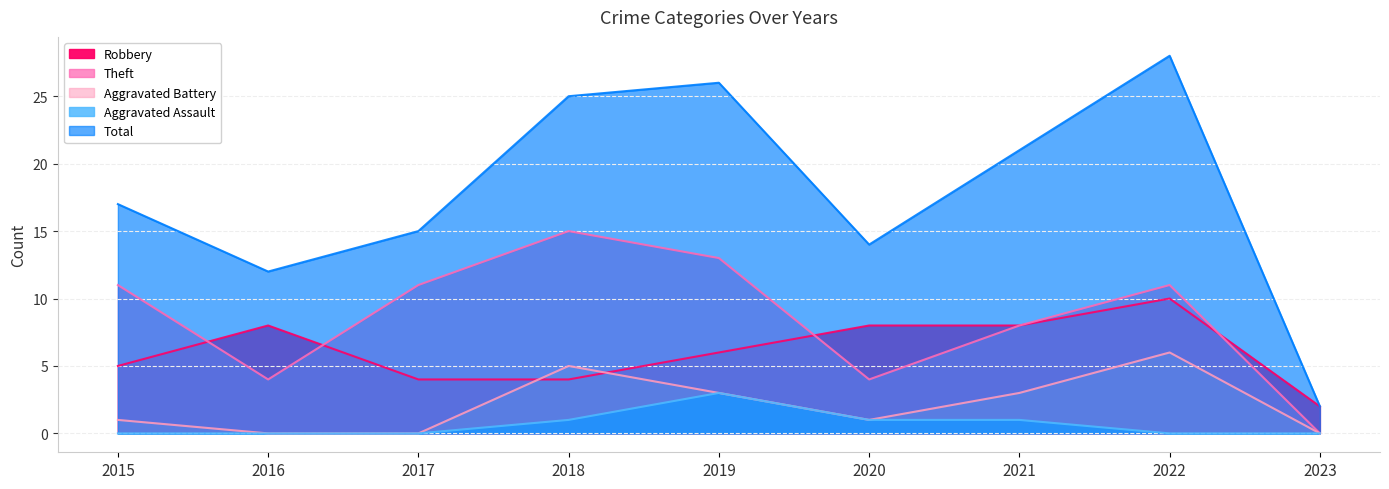

Rank the series by their maximum value, from highest to lowest.

Total, Theft, Robbery, Aggravated Battery, Aggravated Assault